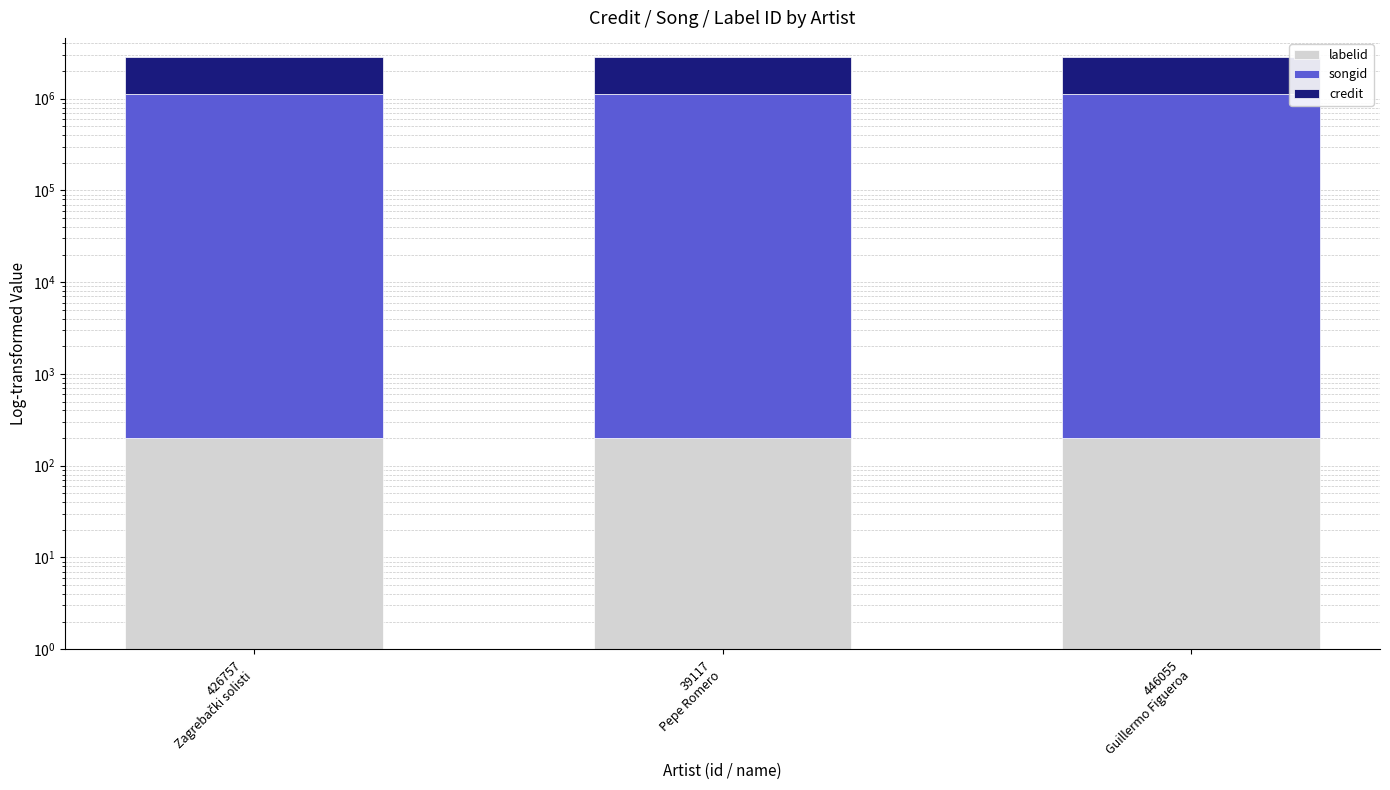

What value does the songid series have at 446055
Guillermo Figueroa?

1124516